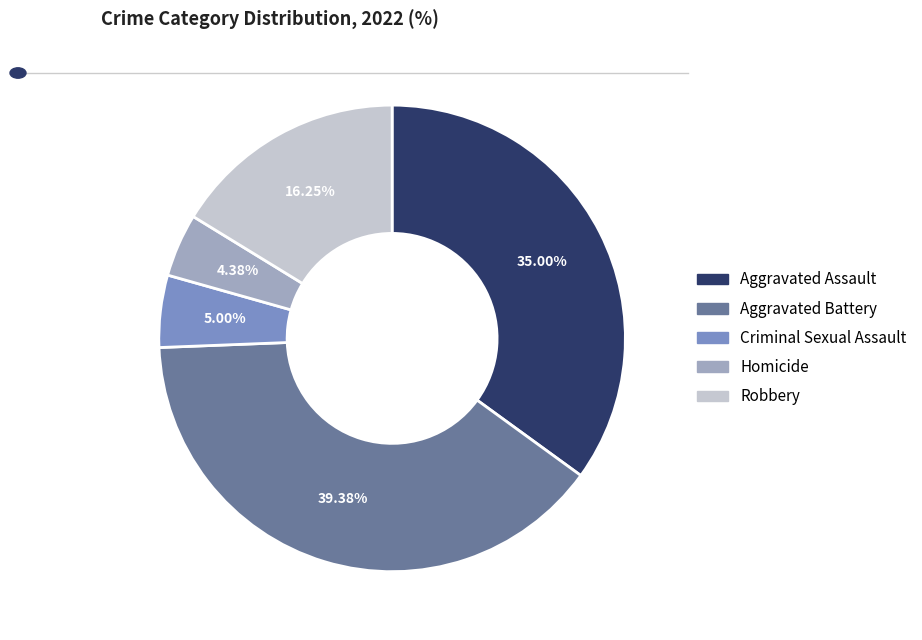

Which slice is the largest?

Aggravated Battery